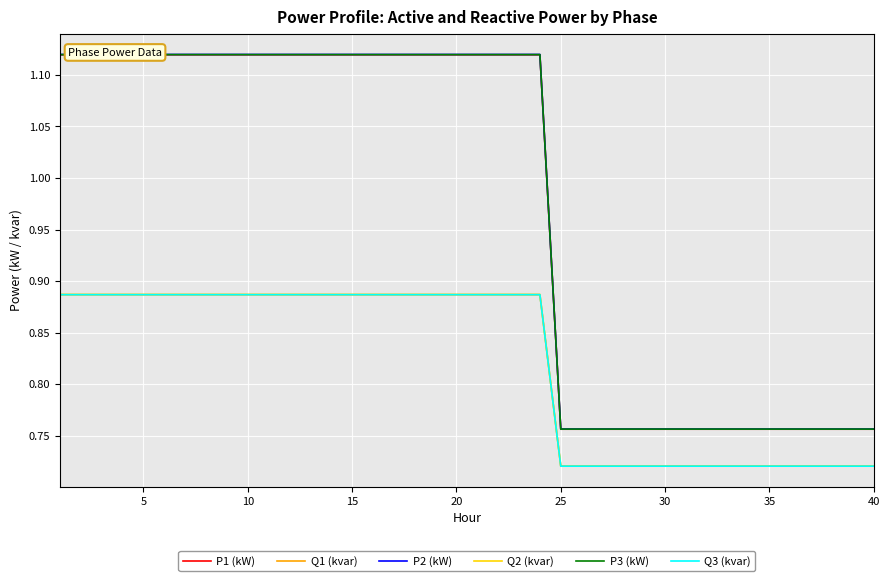

What is the minimum value shown in the chart?

0.7